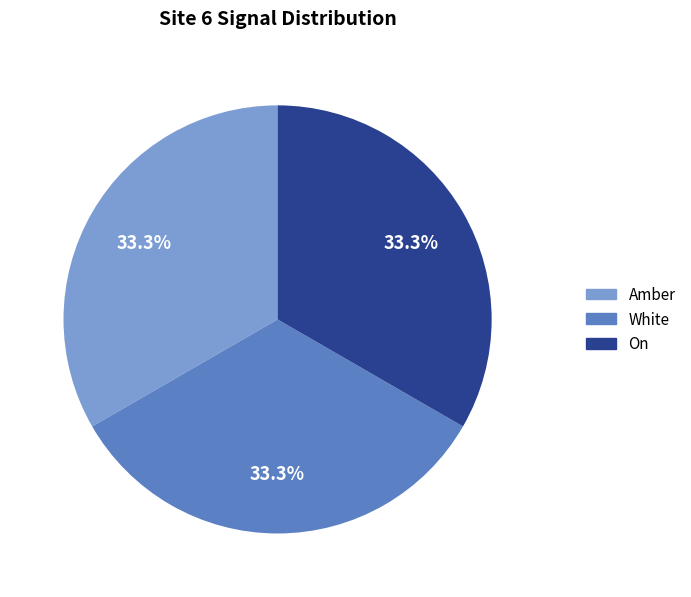

Is there a majority slice in this chart?

No